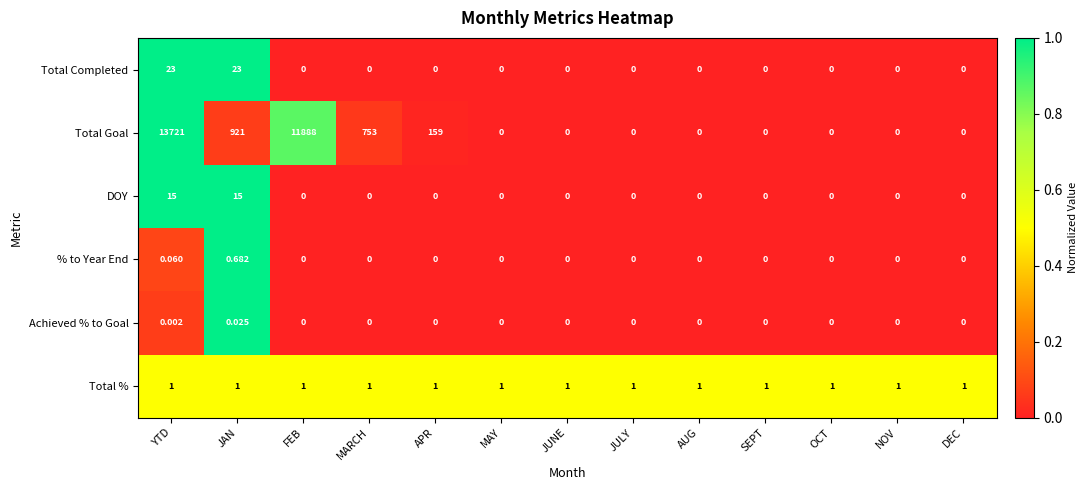

Count the number of categories in the chart.

13